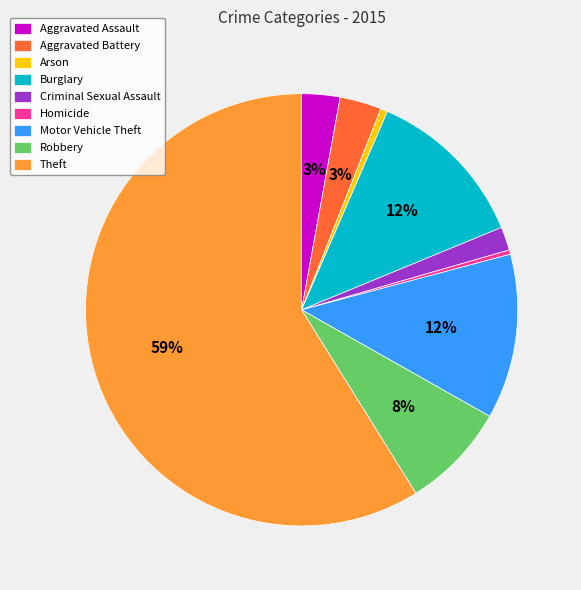

The Homicide slice represents 0% of the pie. True or false?

True